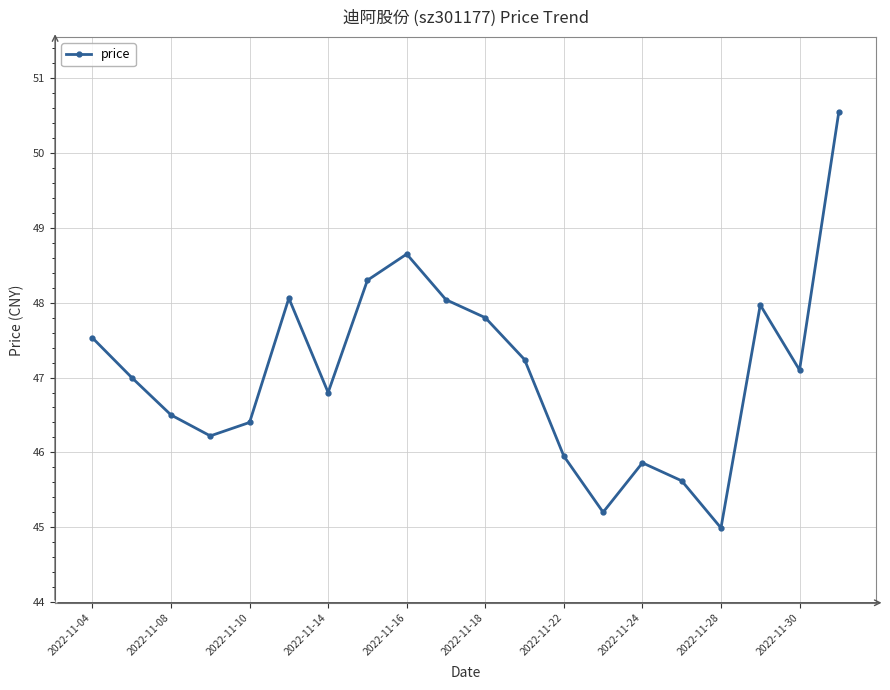

What is the average value?

47.1